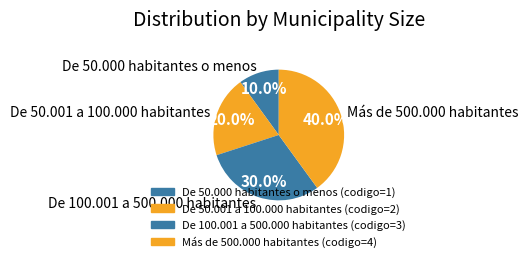

To the nearest percent, what is the difference between the Más de 500.000 habitantes and De 100.001 a 500.000 habitantes slice percentages?

10%